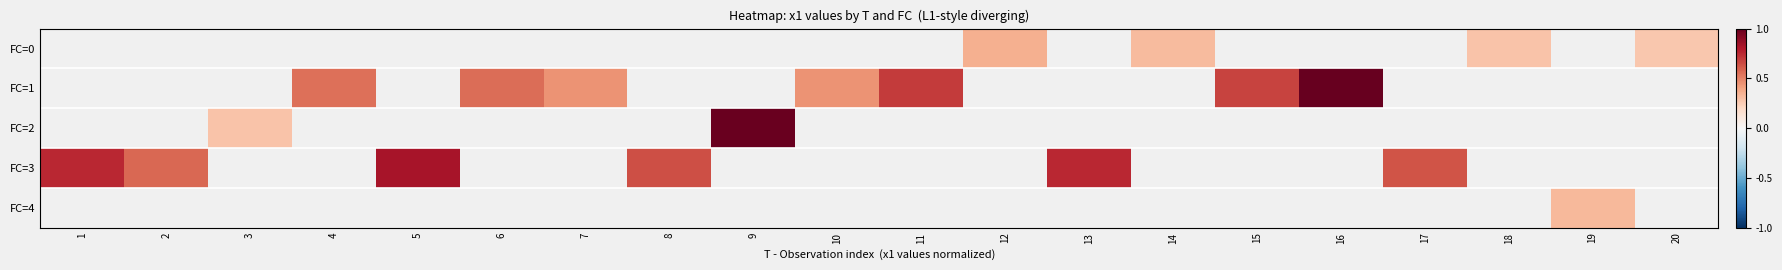

Which category has the highest value across all series?

16